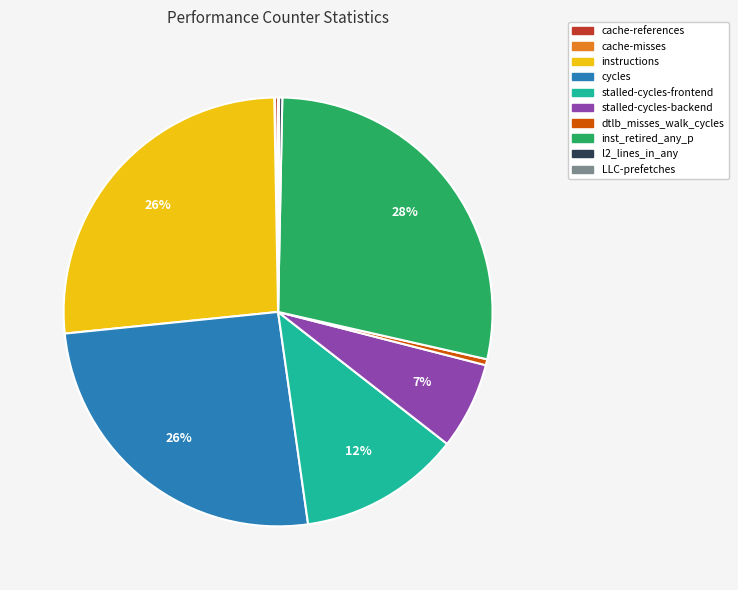

Is stalled-cycles-backend the majority of the pie?

No